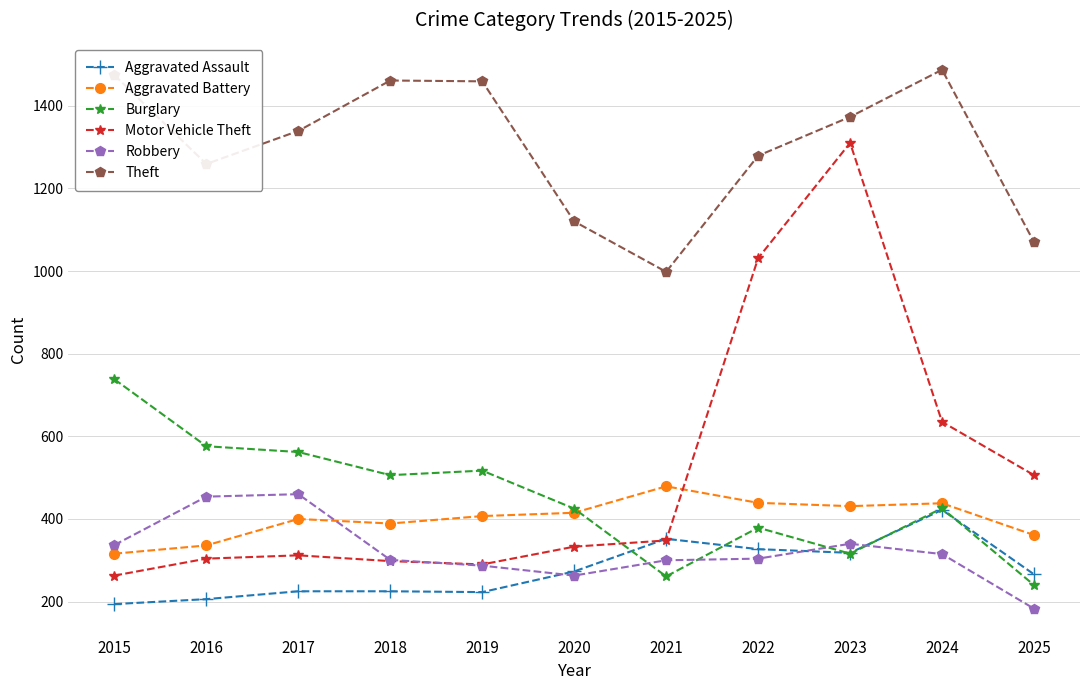

True or false: Aggravated Assault has more than 1 interior local peaks.

True